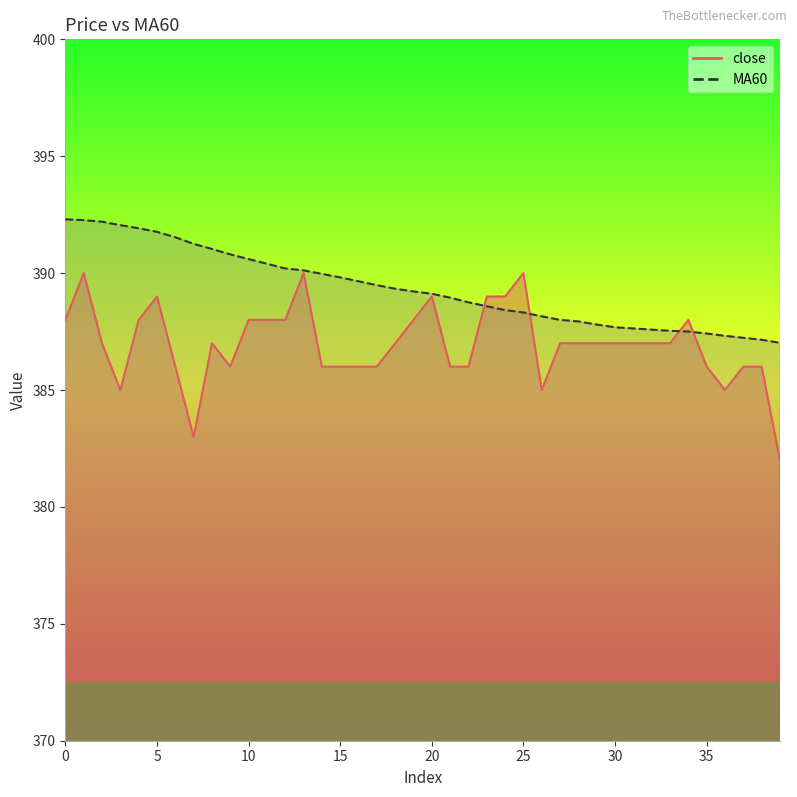

What is the spread (max minus min) of values at 5?

2.8